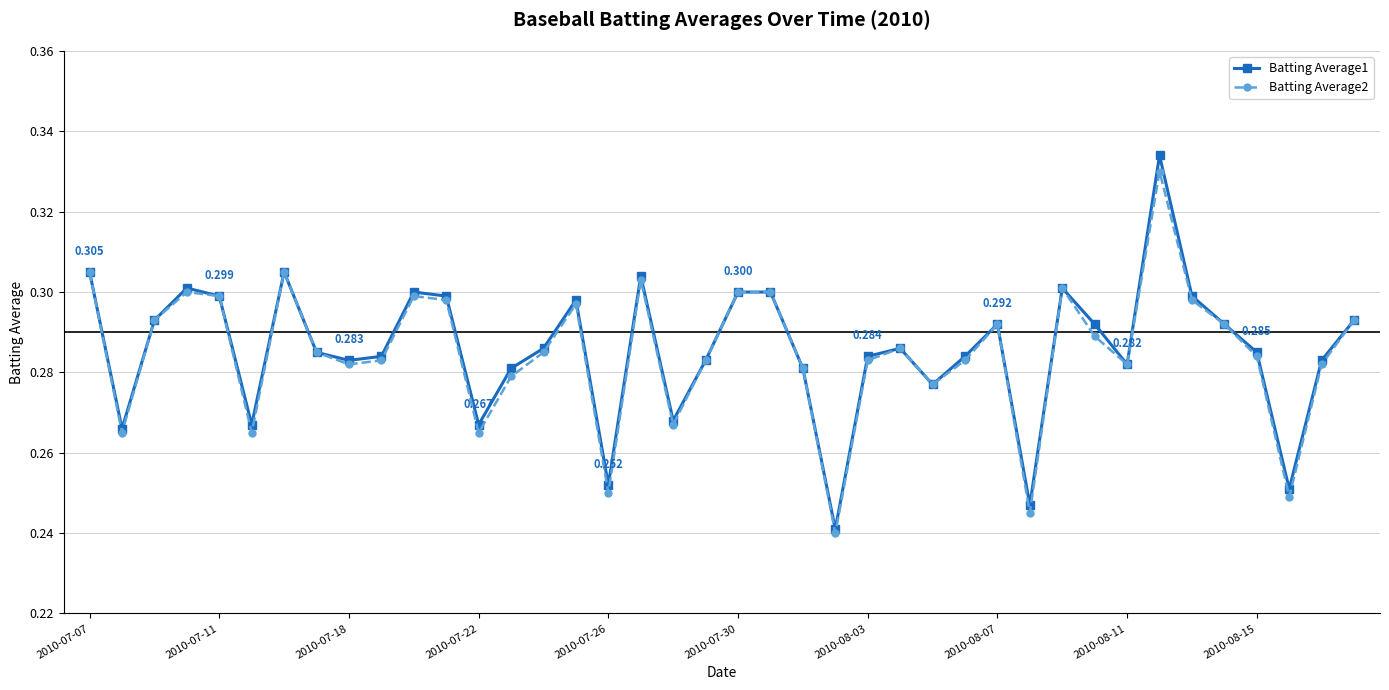

True or false: Batting Average1 has more than 0 interior local peaks.

True